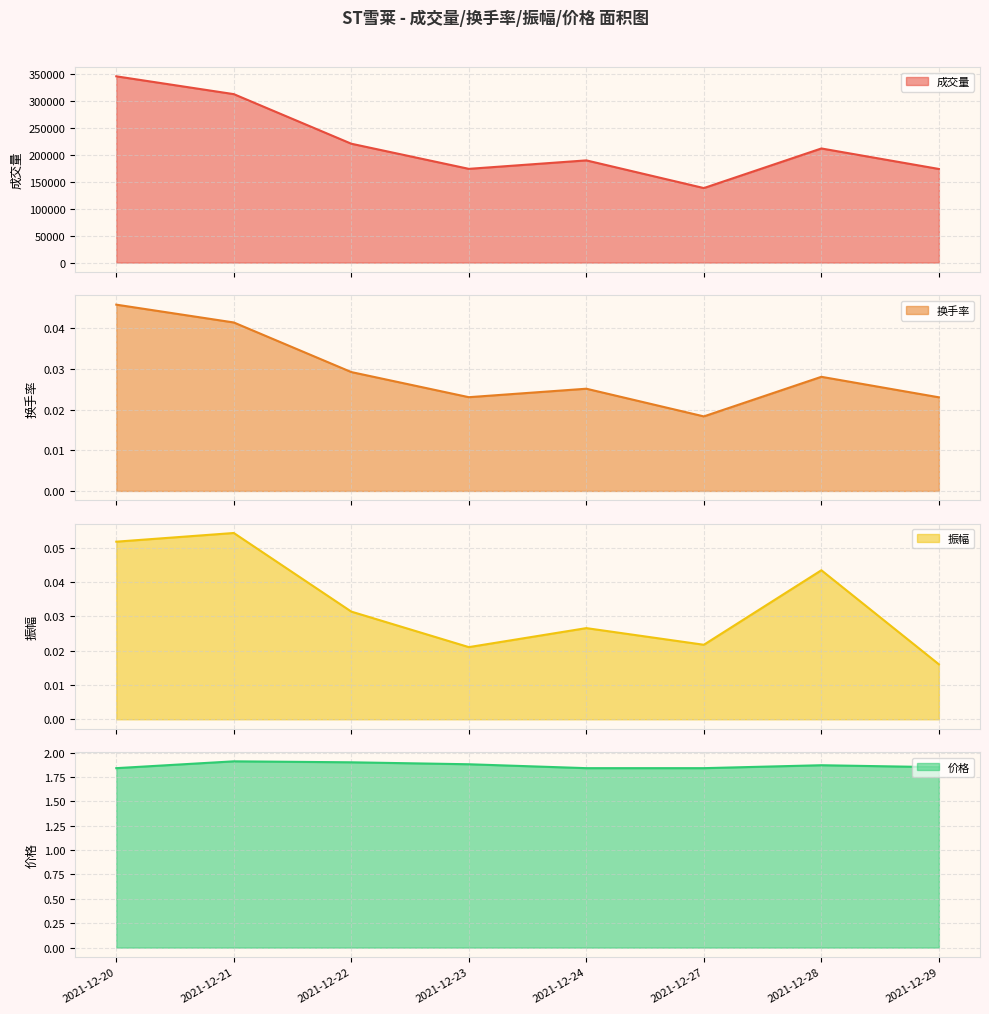

List the labels in order of 成交量 value, largest first.

2021-12-20, 2021-12-21, 2021-12-22, 2021-12-28, 2021-12-24, 2021-12-23, 2021-12-29, 2021-12-27